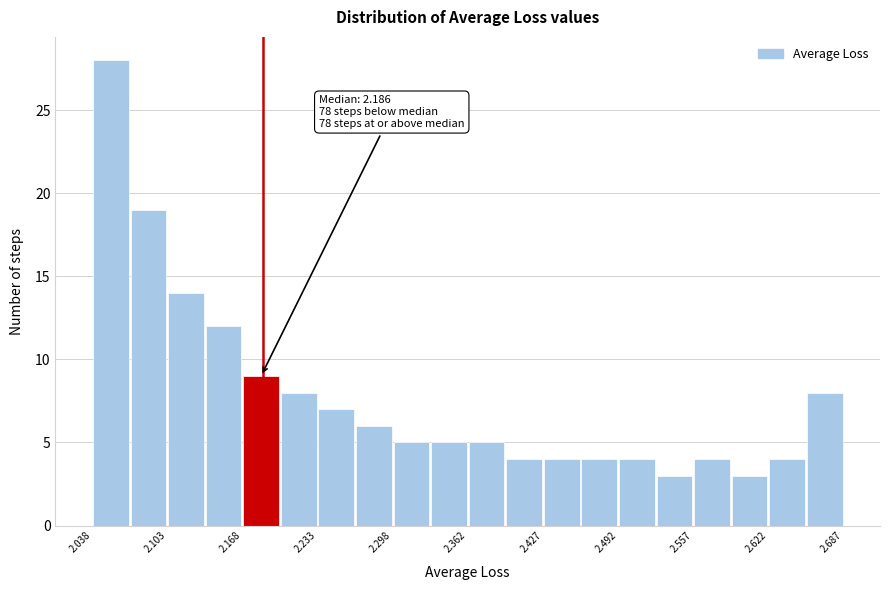

Around what value on the x-axis is the tallest bar? Give the approximate position of its centre, as read against the axis.

2.05